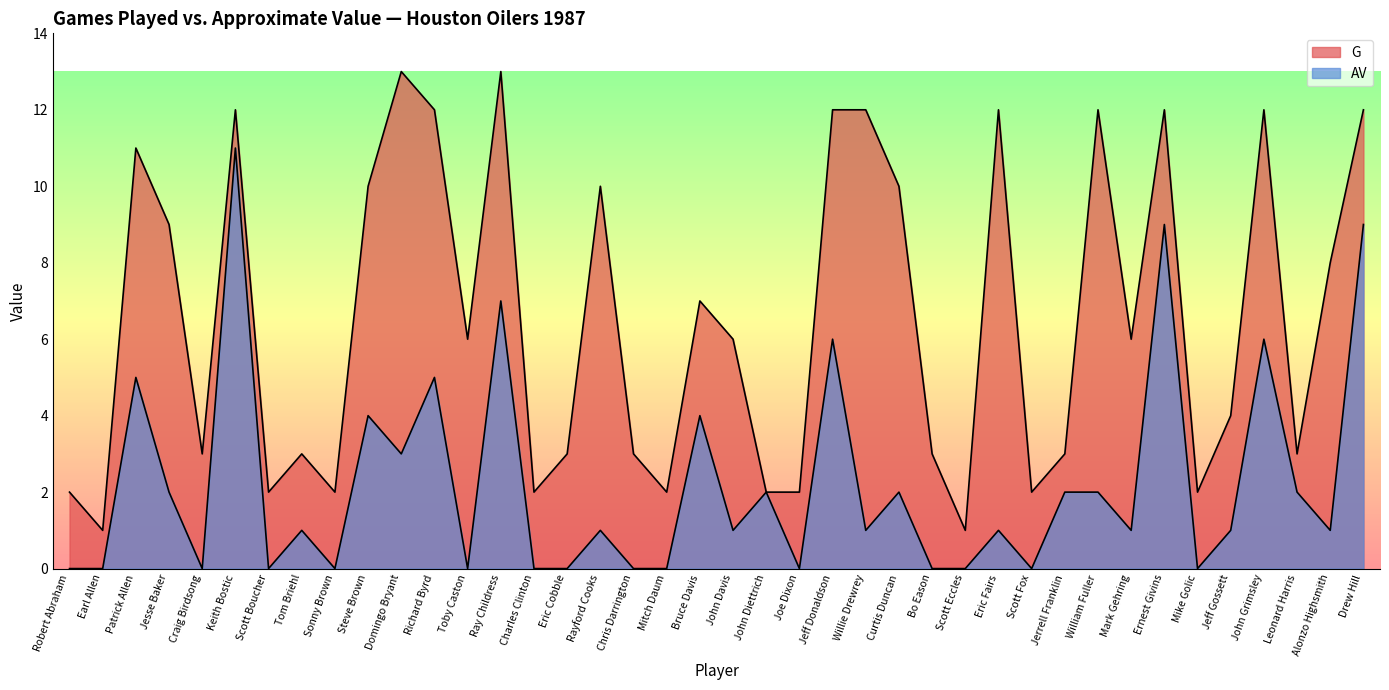

The G series shows 5 at Jerrell Franklin. True or false?

False